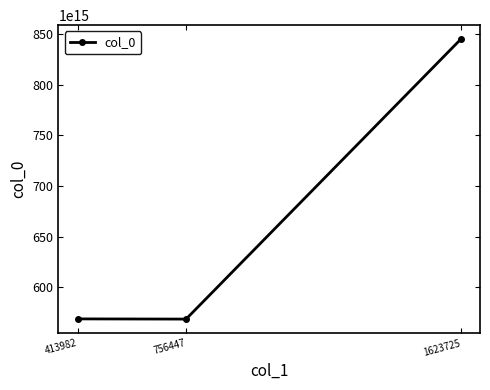

Is this an area chart (filled region under the line)?

No